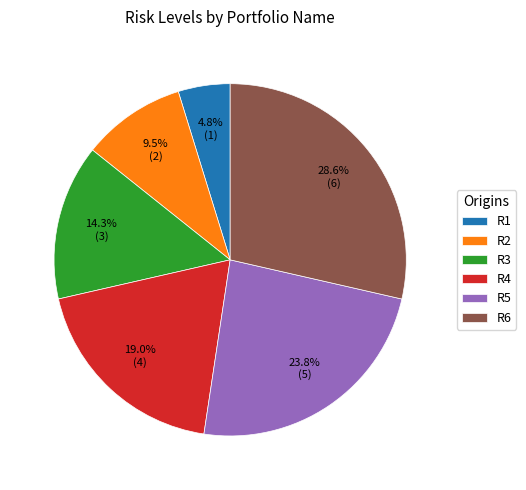

Approximately how many times larger is the value at R5 compared to R3?

1.7